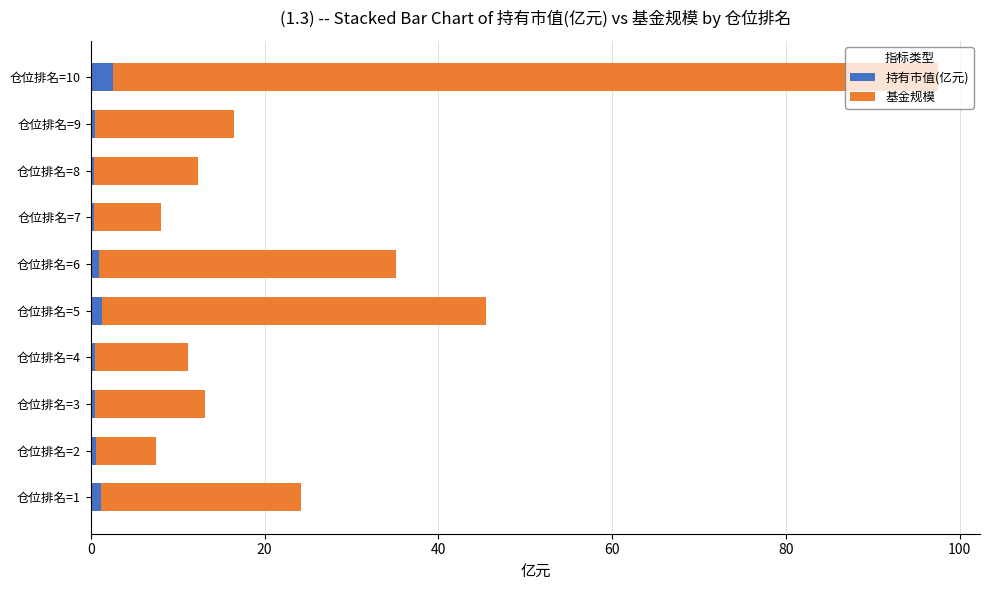

Is it true that 持有市值(亿元) equals 0.5 at 仓位排名=3?

True